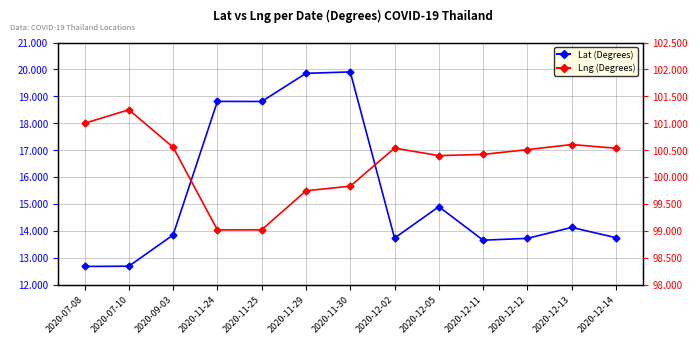

What is the difference between the maximum and minimum values in the Lng (Degrees) series?

2.2